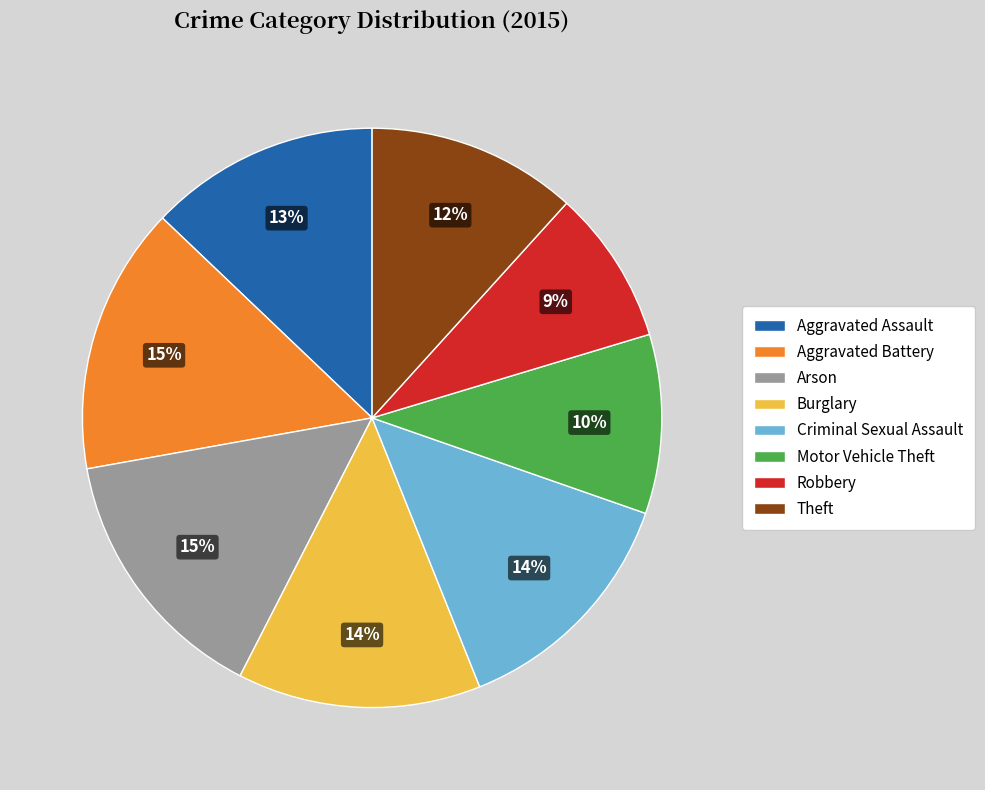

What is the smallest slice in the pie chart?

Robbery